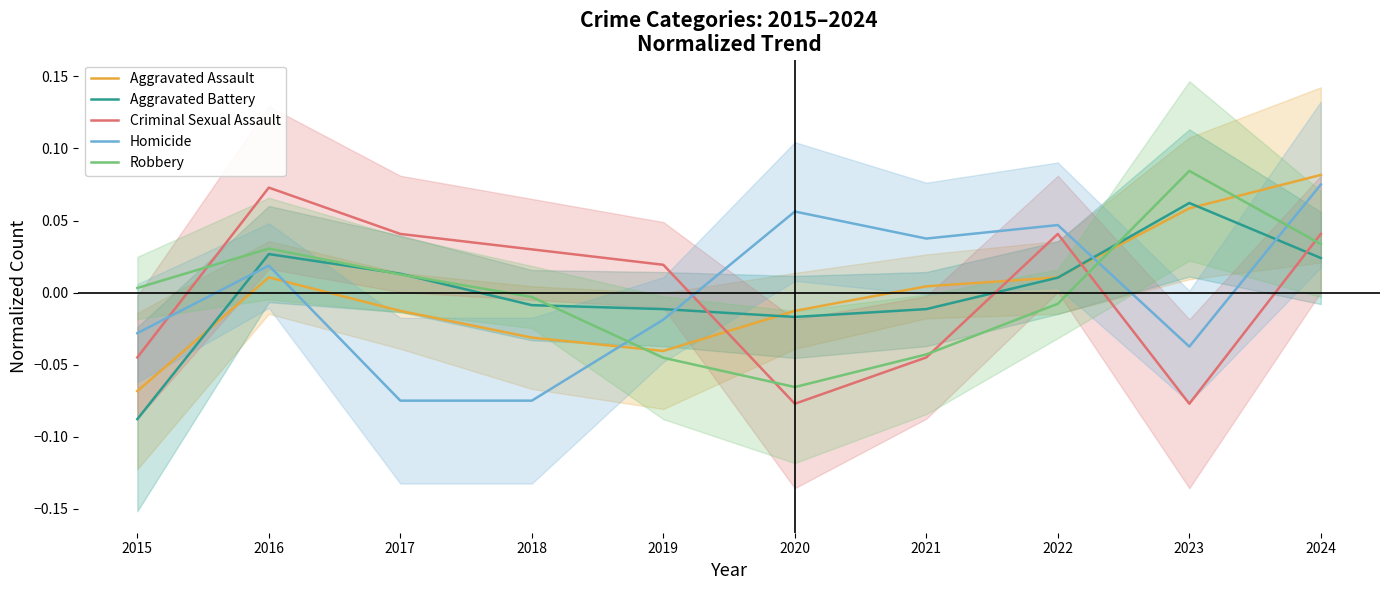

Which has a higher value, 2024 or 2020?

2024